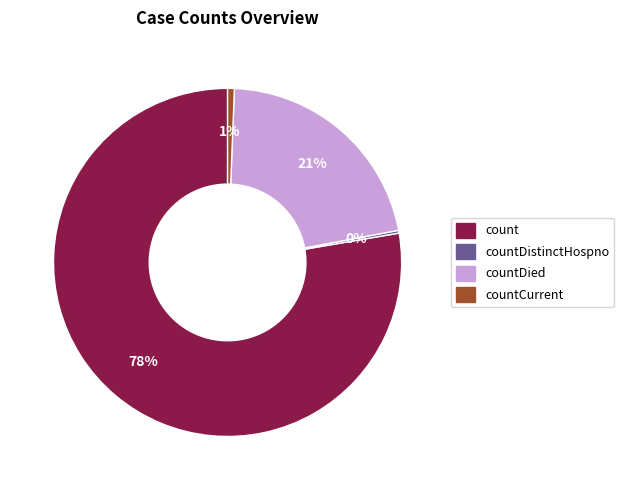

To the nearest percent, what is the average slice percentage?

25%